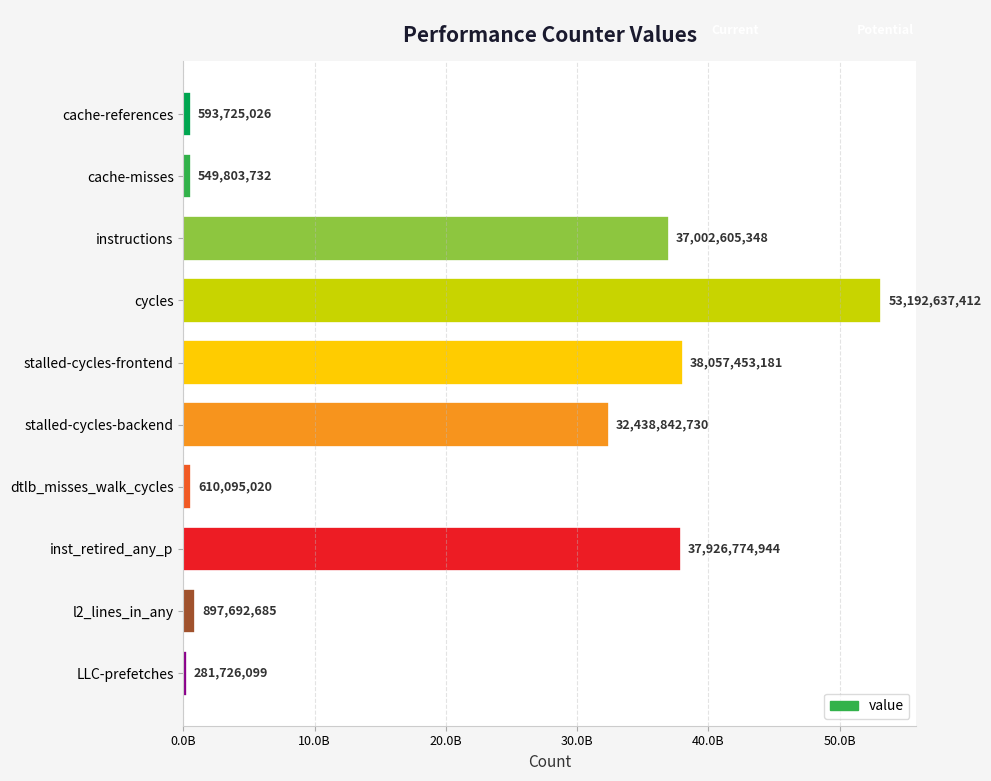

Does the chart contain any negative values?

No